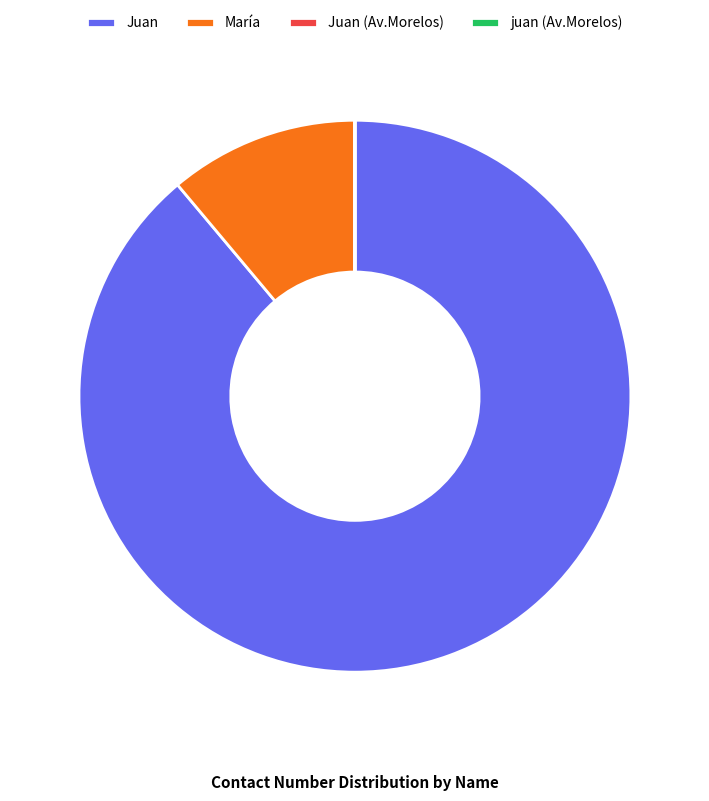

Is Juan the majority of the pie?

Yes